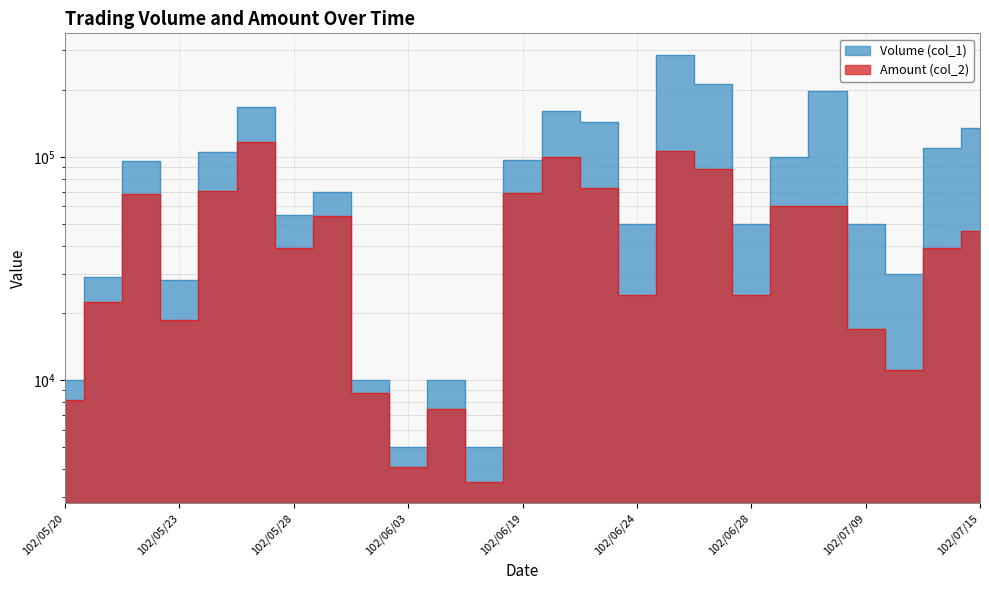

True or false: Volume (col_1) has a value of 198000 at 102/07/04.

True